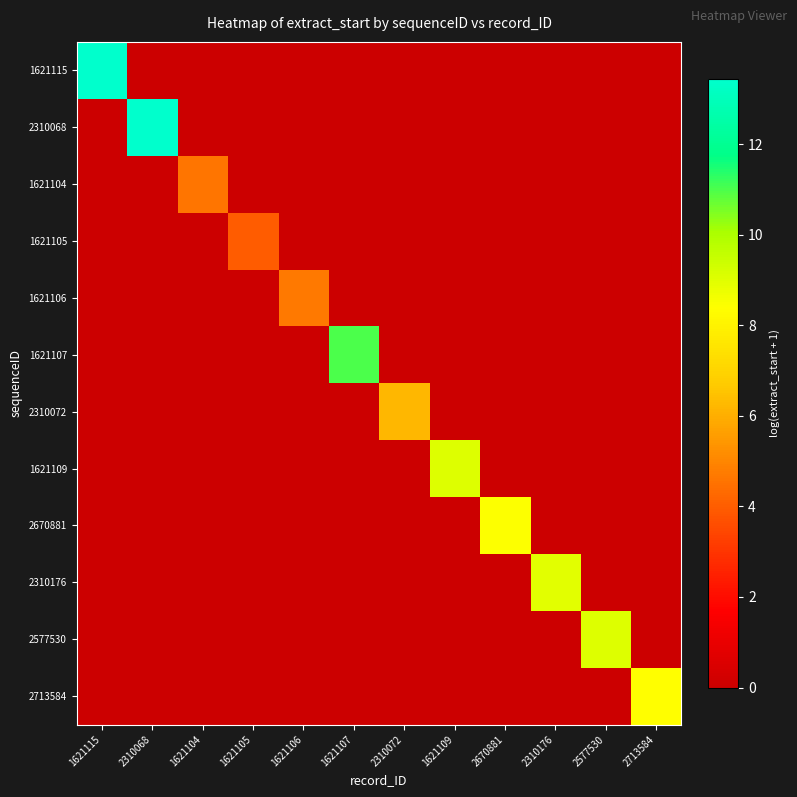

What is the spread (max minus min) of values at 2670881?

8.5